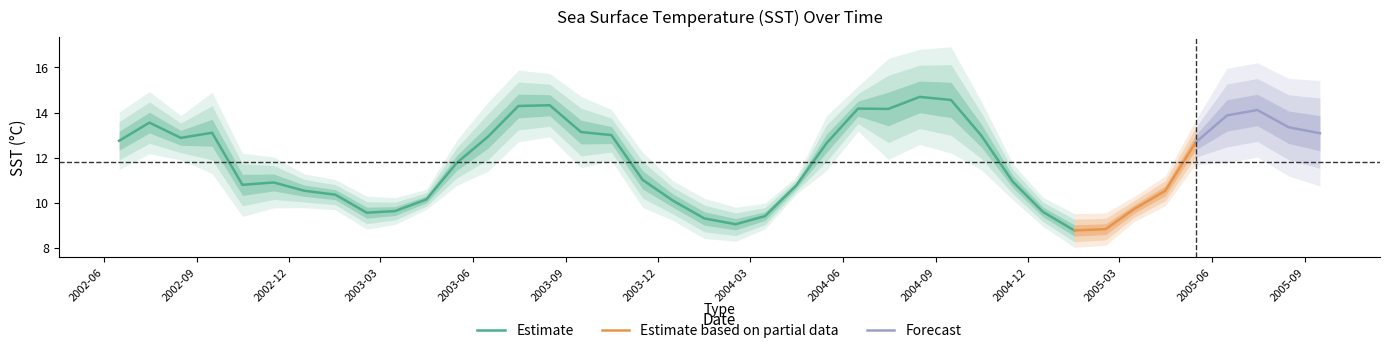

Is it true that mean equals 15.7 at 2005-01-16?

False